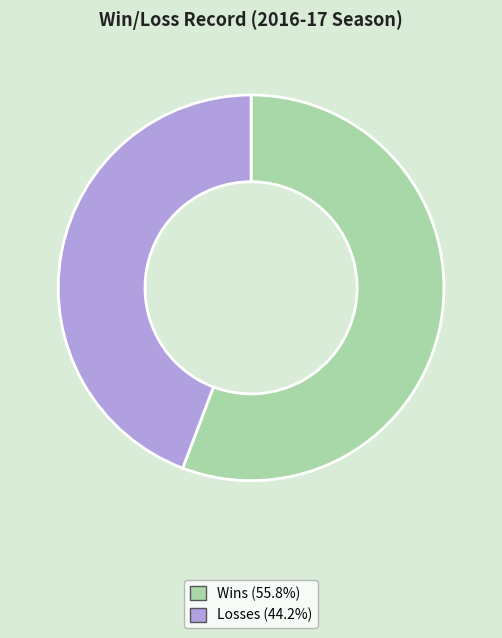

Is there a majority slice in this chart?

Yes